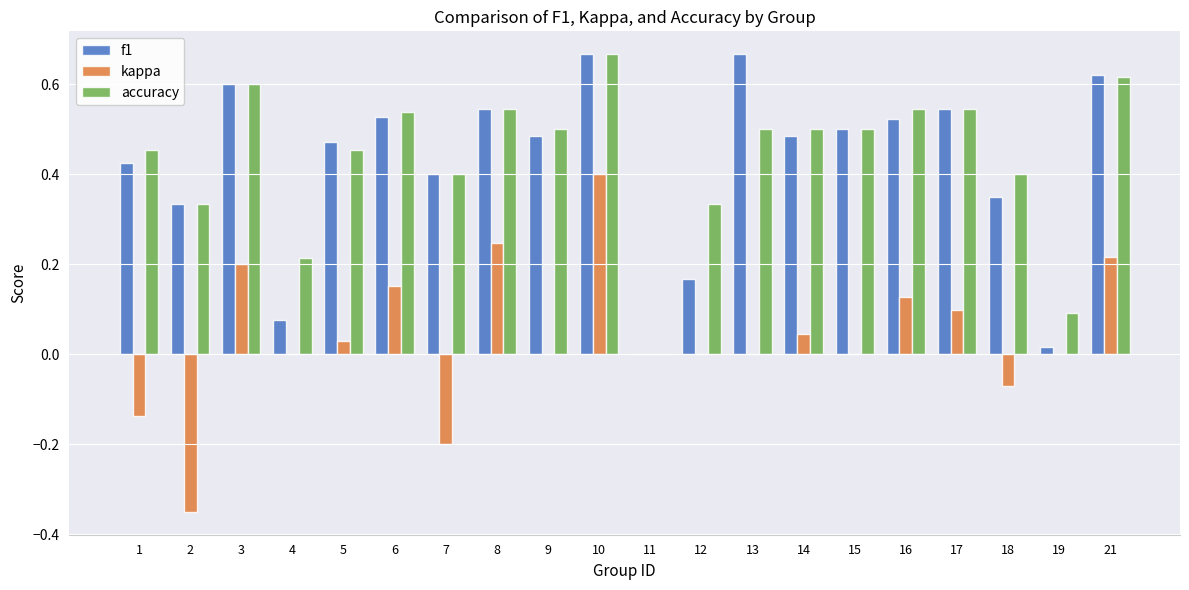

What is the sum of the kappa values at 1 and 18?

-0.2